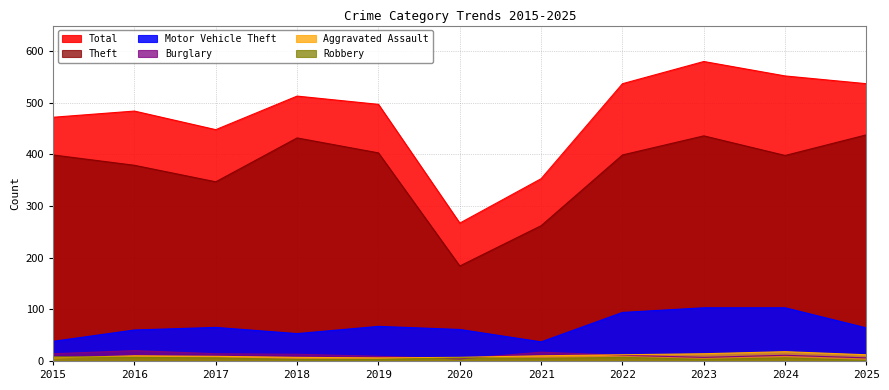

At 2018, list the series in order from largest to smallest.

Total, Theft, Motor Vehicle Theft, Burglary, Aggravated Assault, Robbery